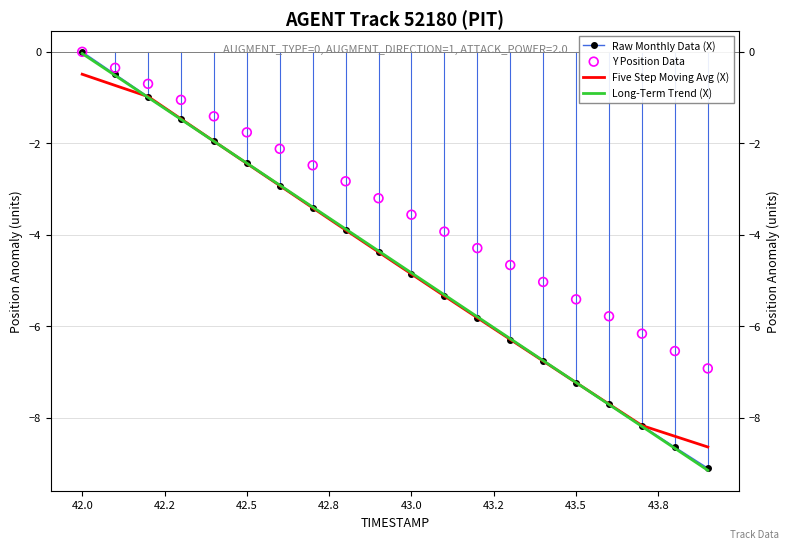

Which series has the largest total across all categories?

Y Position Data